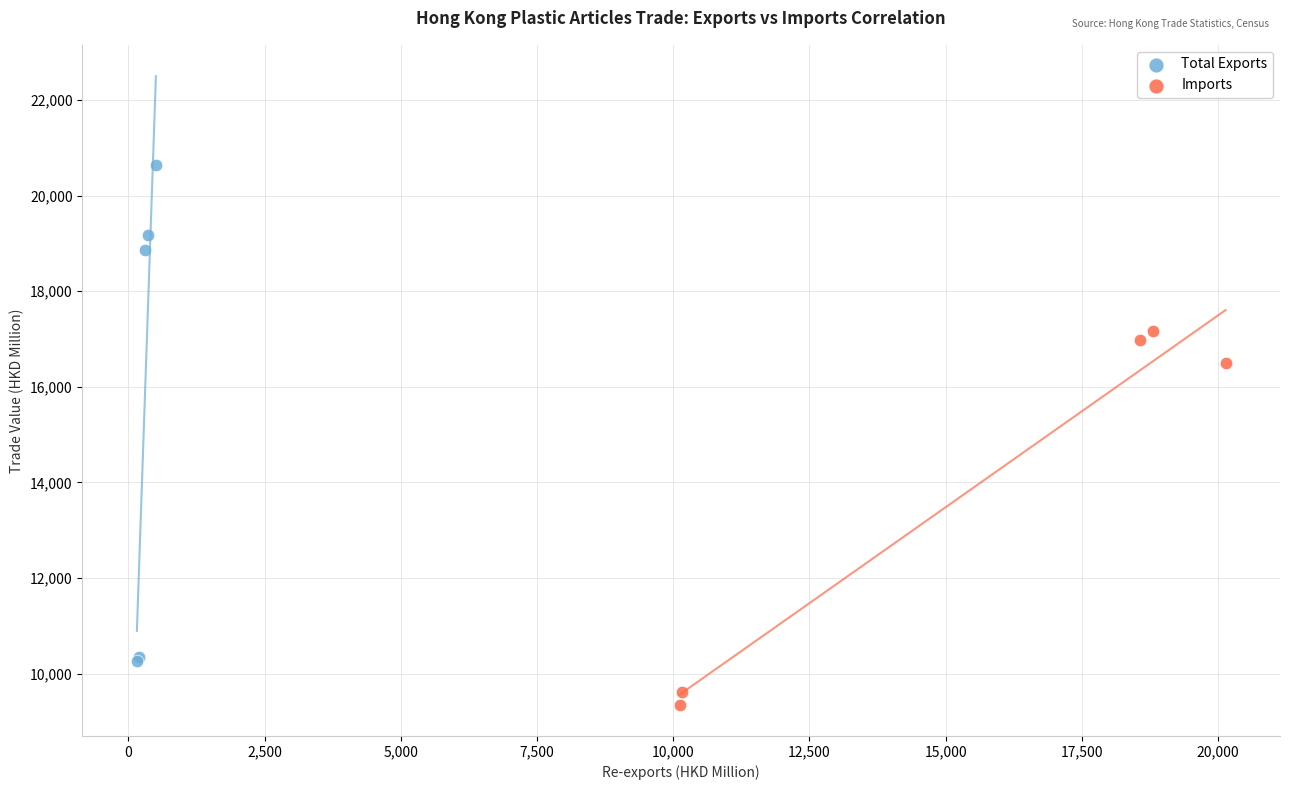

Which series contains the lowest Y value?

Imports